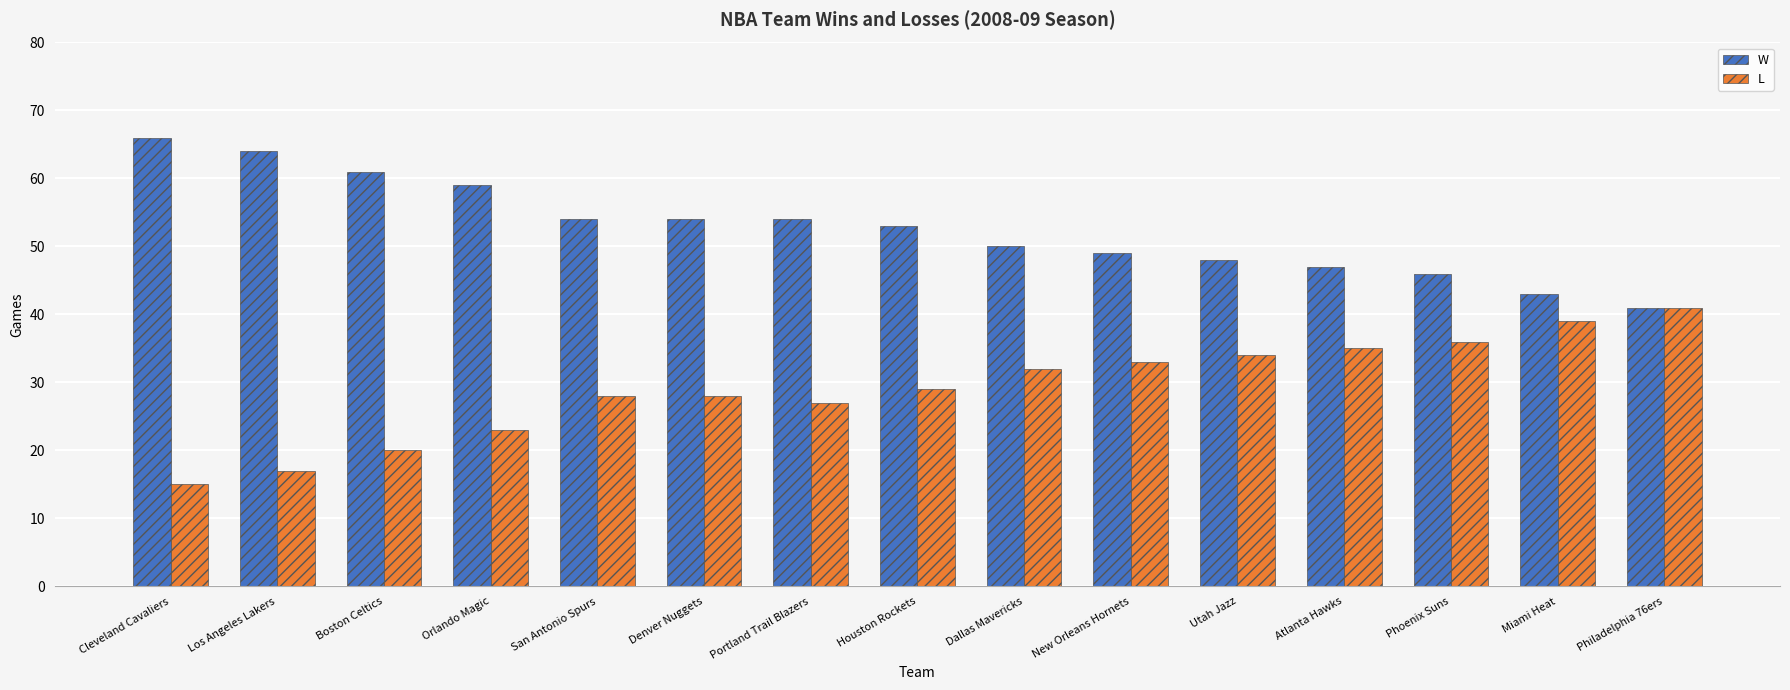

What is the approximate value of L at Dallas Mavericks, to the nearest 10?

30